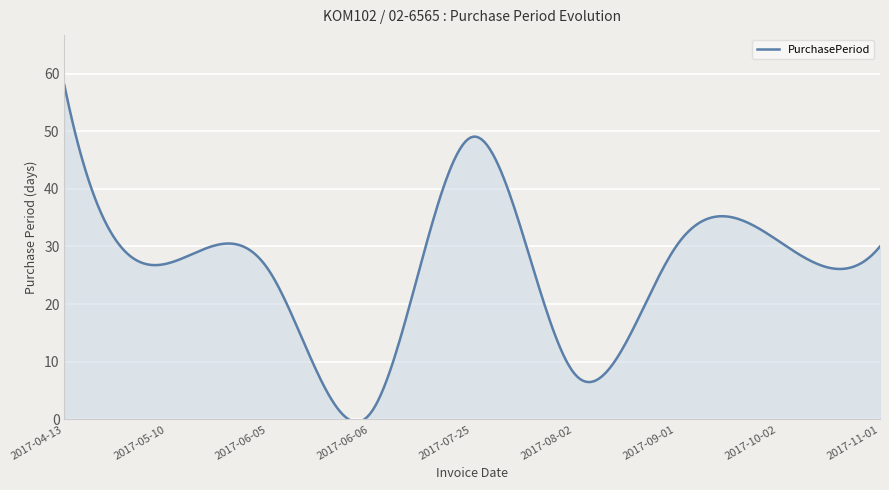

Rank the categories by value from lowest to highest.

2017-06-06, 2017-08-02, 2017-06-05, 2017-05-10, 2017-09-01, 2017-11-01, 2017-10-02, 2017-07-25, 2017-04-13